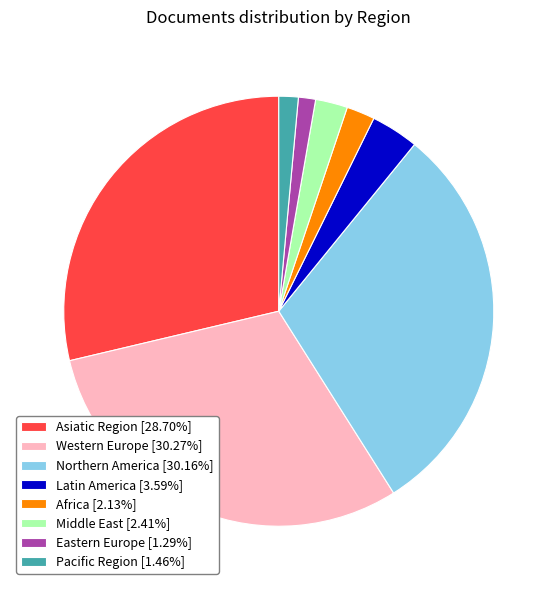

Combined, do Latin America [3.59%] and Northern America [30.16%] account for over 50%?

No